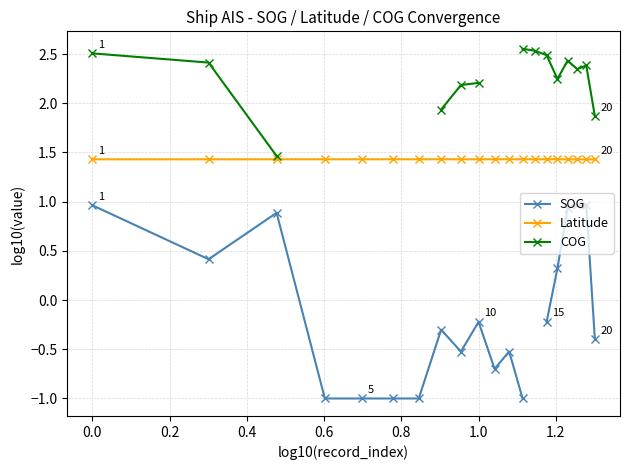

How many Latitude values are between 1 and 2?

20